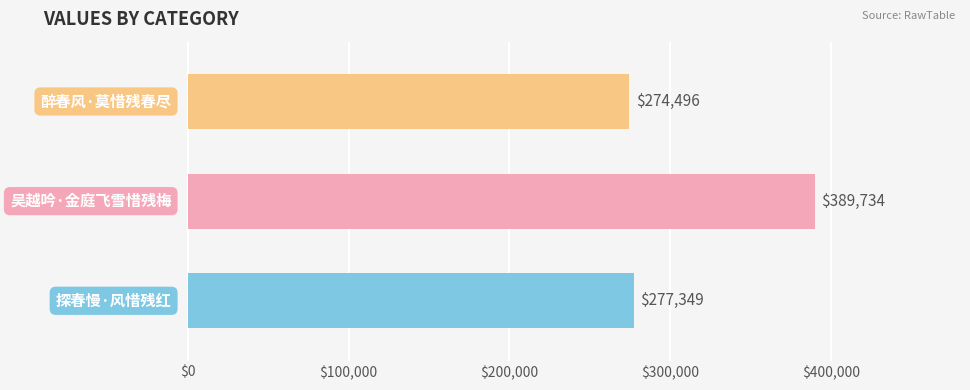

Reading bottom to top, list all the values displayed in this chart.

277349	389734	274496